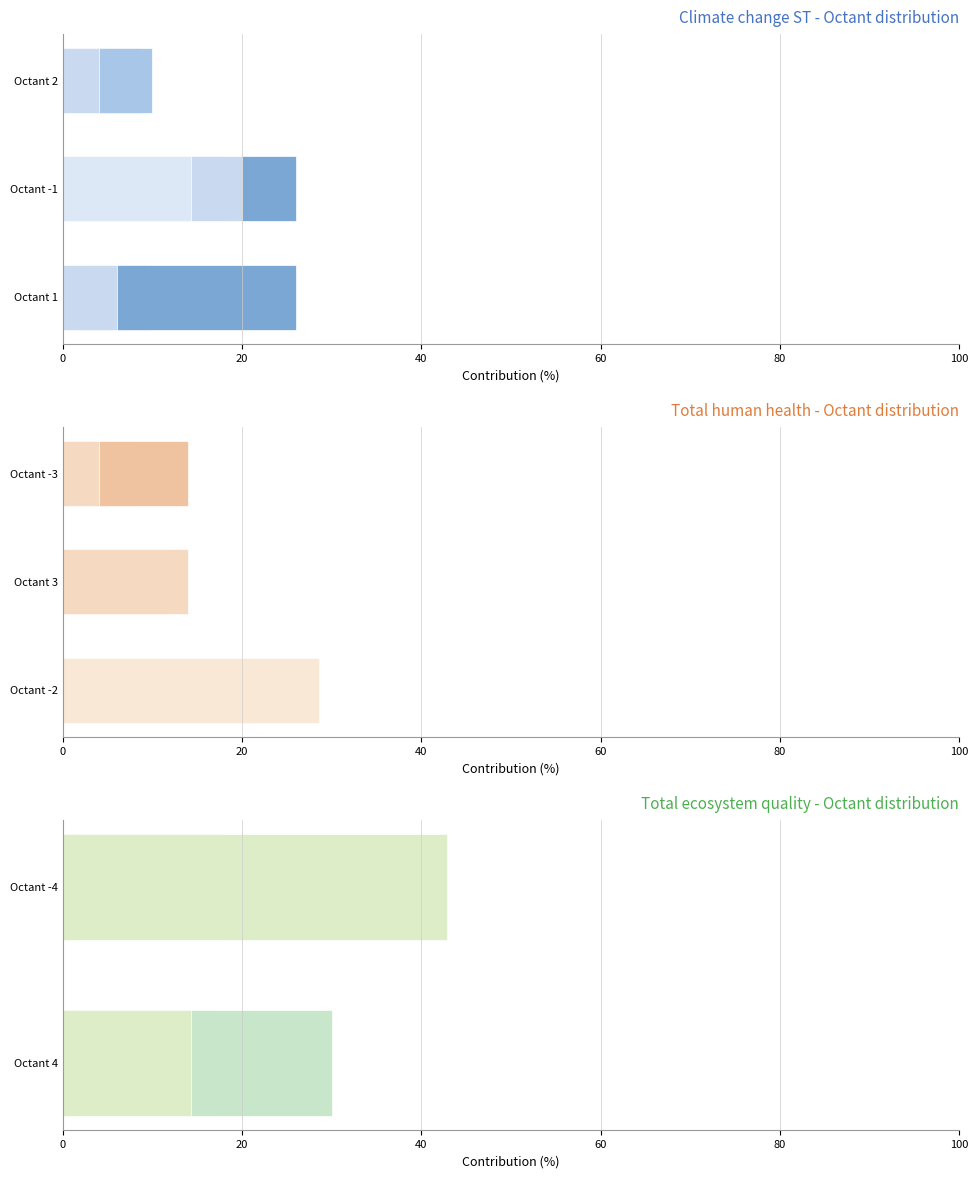

What is the value of the Octant 1 bar at the 1st from the left?

20